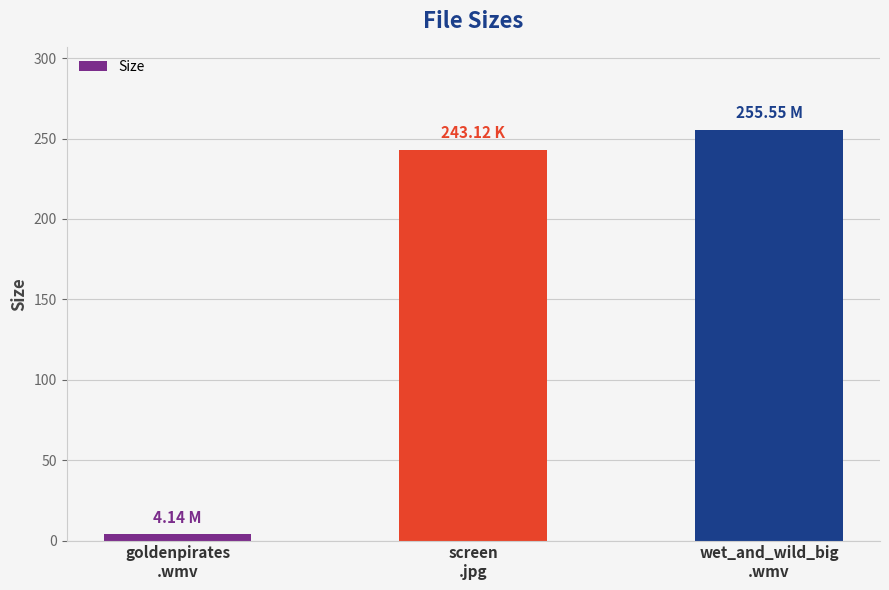

Reading right to left, extract all data points from this chart.

255.6	243.1	4.1